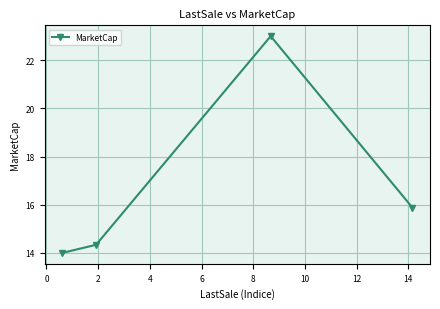

What is the sum of all values?

67.2